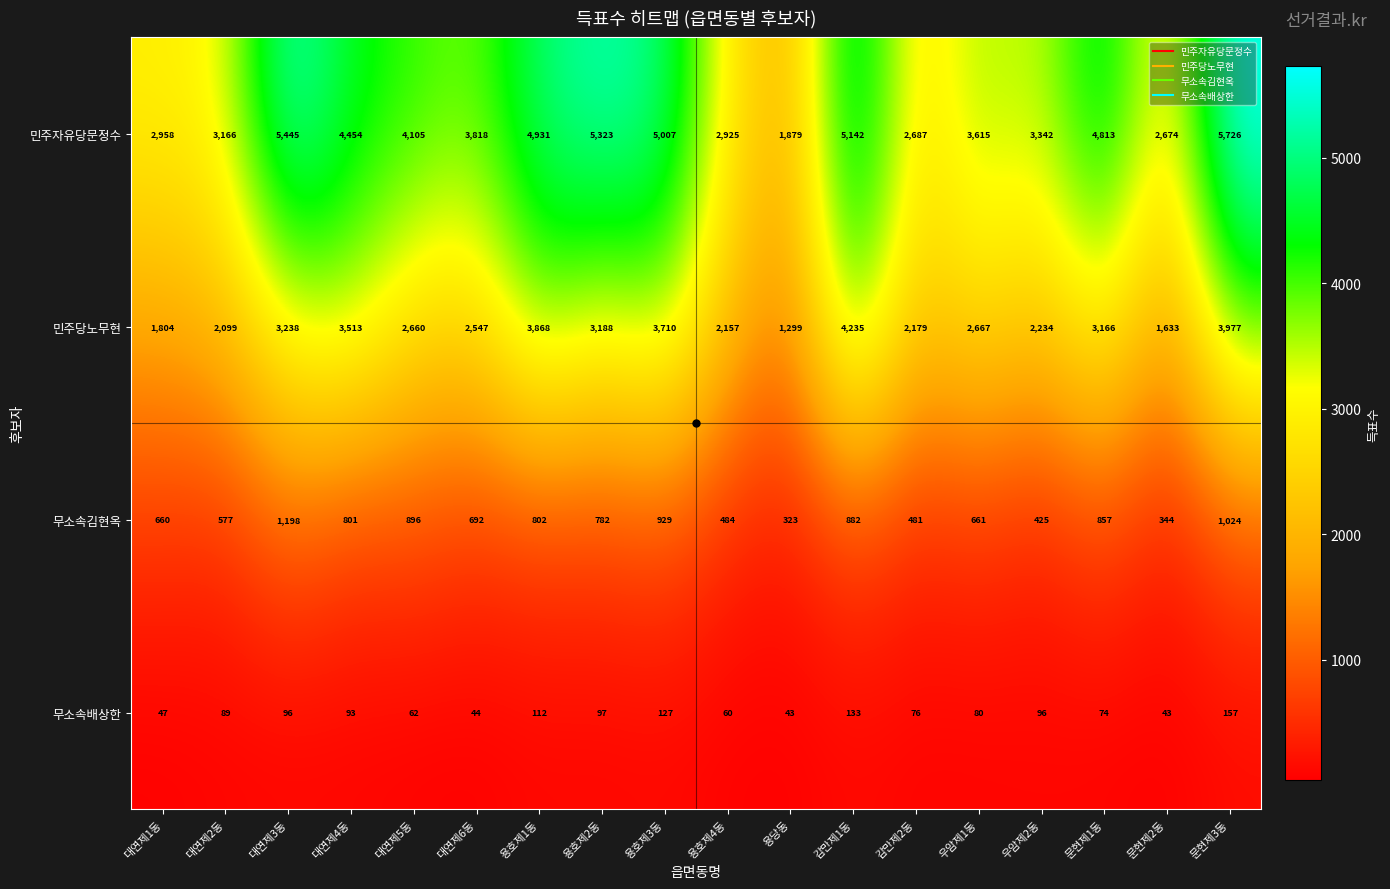

Is it true that 무소속배상한 equals 96 at 대연제3동?

True